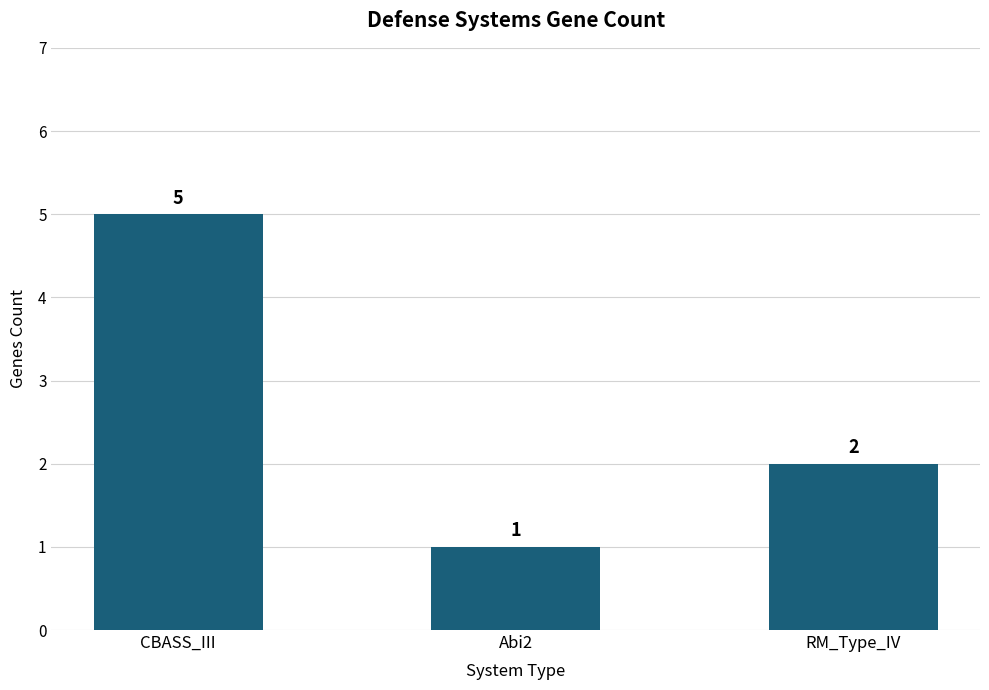

What is the difference between the second highest and minimum values?

1